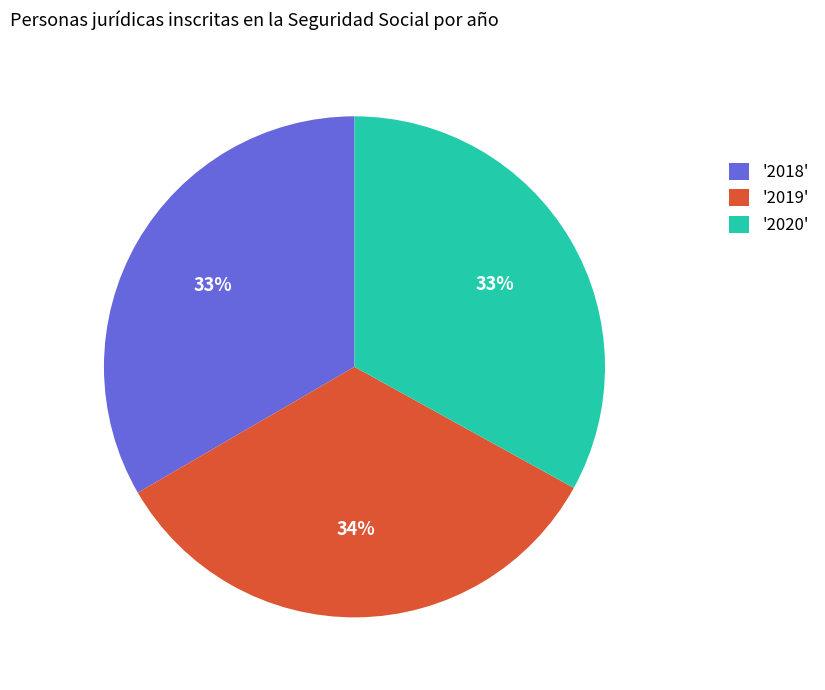

Combined, do '2018' and '2019' account for over 50%?

Yes